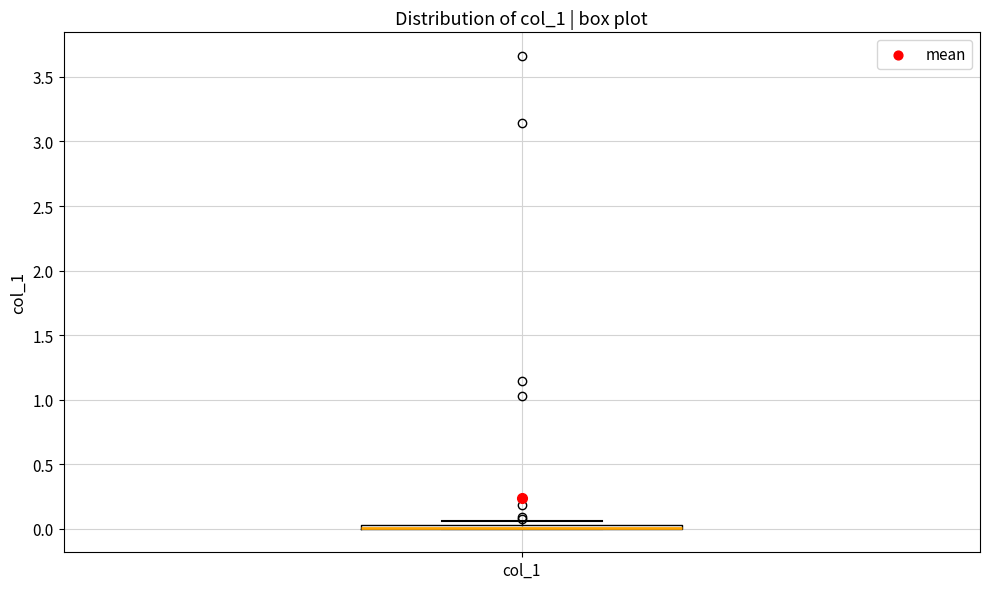

Where is the lower edge of the box for col_1 on the y-axis? The values are not printed on the chart, so give them approximately, as read against the axis.

0.00